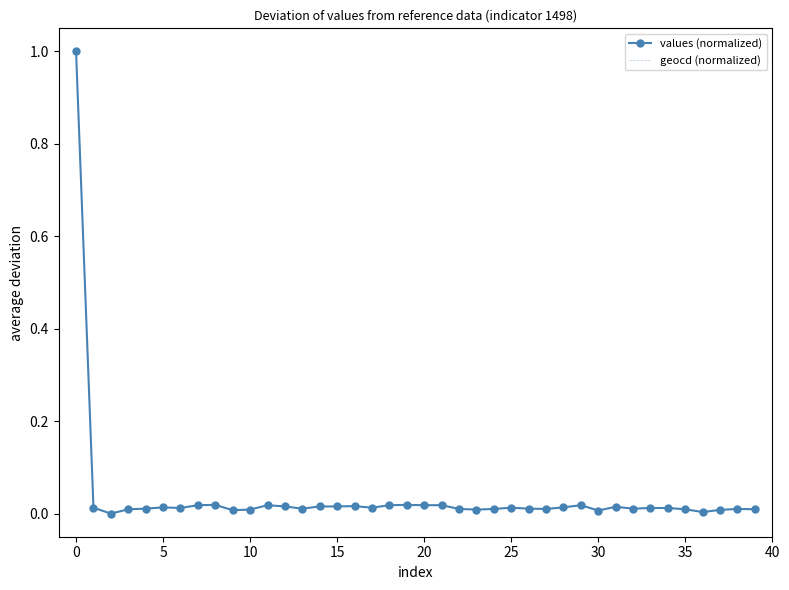

True or false: geocd (normalized) and values (normalized) cross at least once.

False